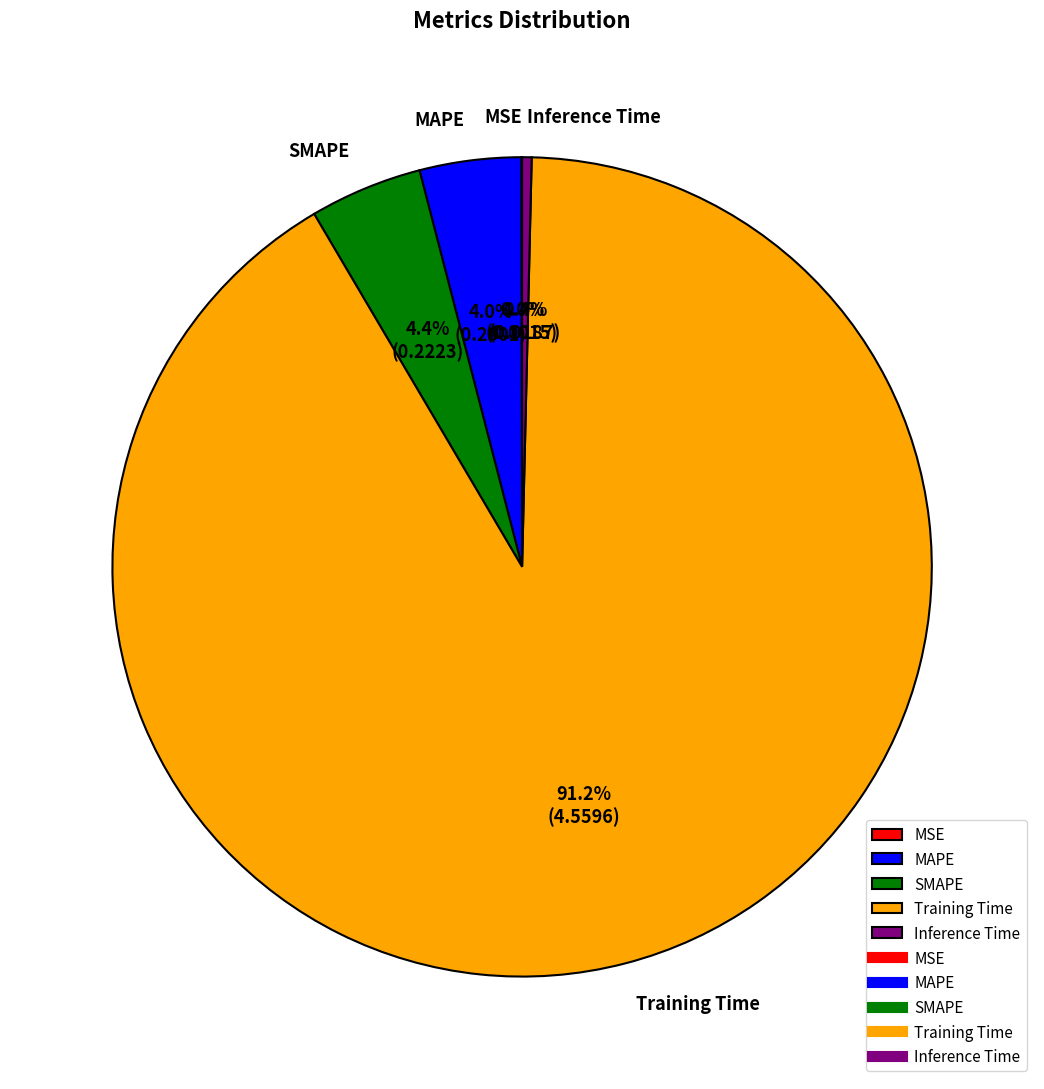

Does Training Time account for over 50% of the chart?

Yes